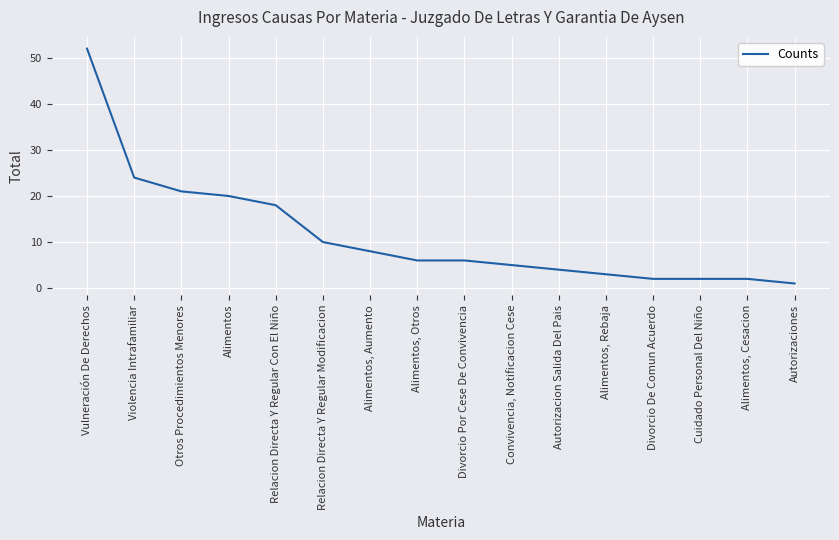

At which label is the value closest to 26?

Violencia Intrafamiliar